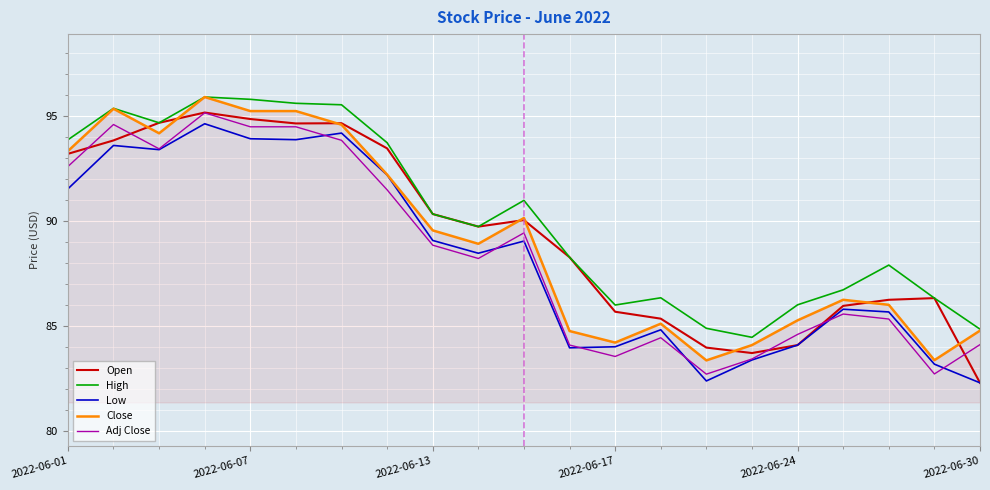

Is this an area chart (filled region under the line)?

No